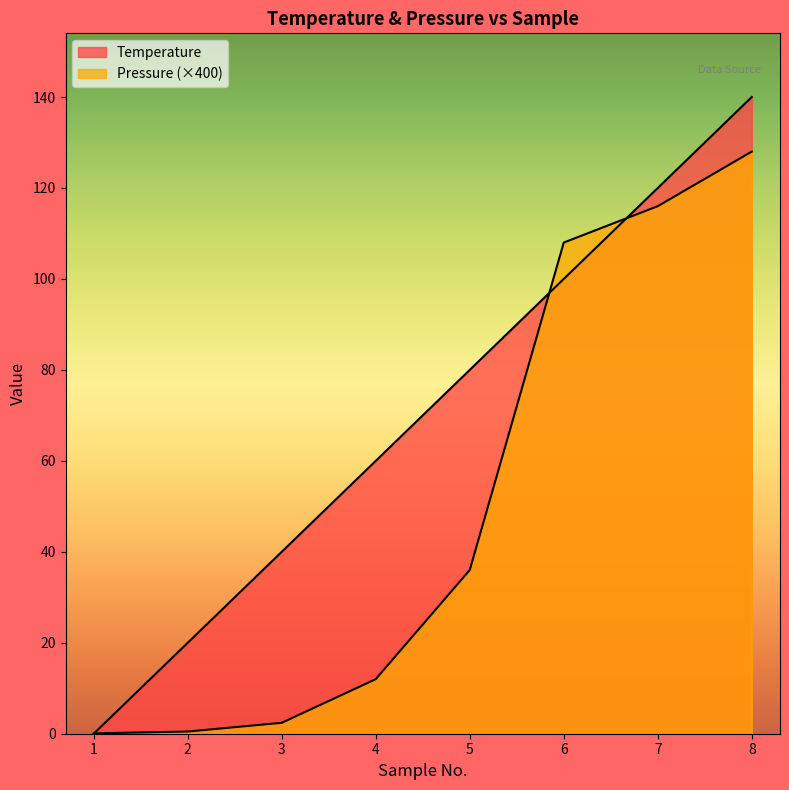

How many values in the Temperature series are below 80?

4